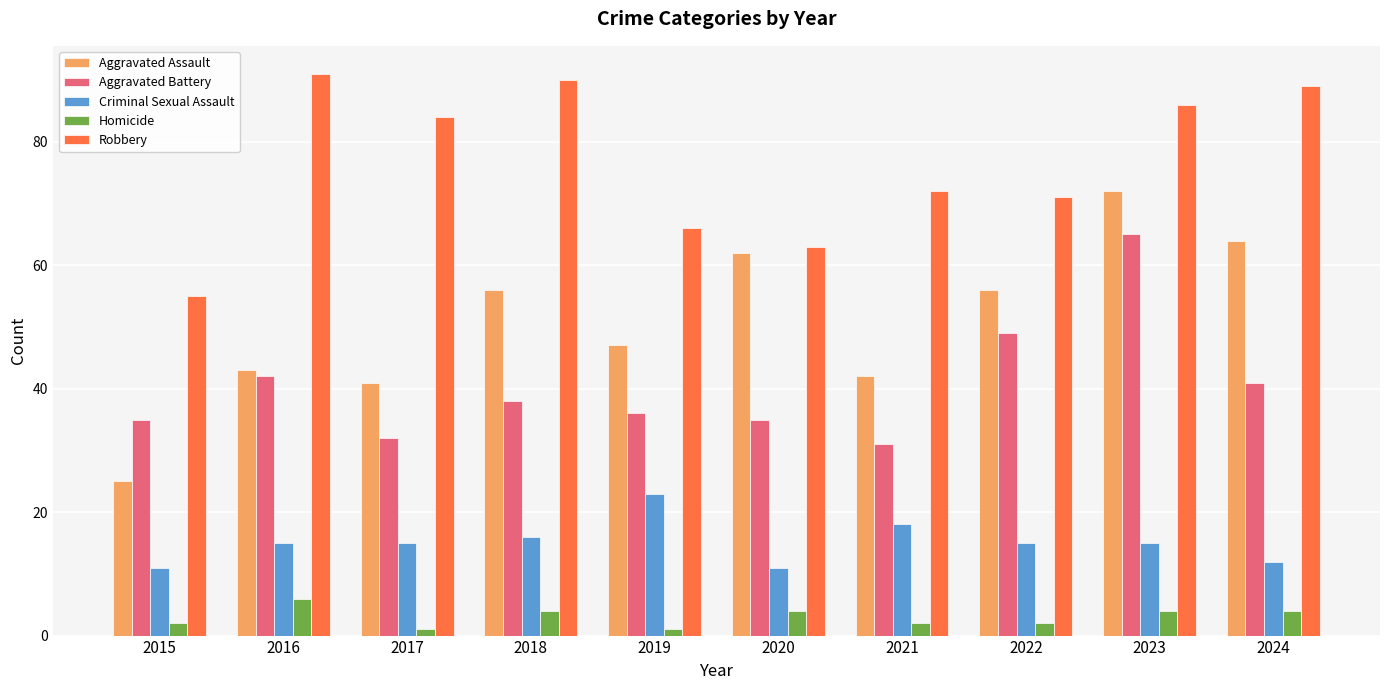

What is the minimum value shown in the chart?

1